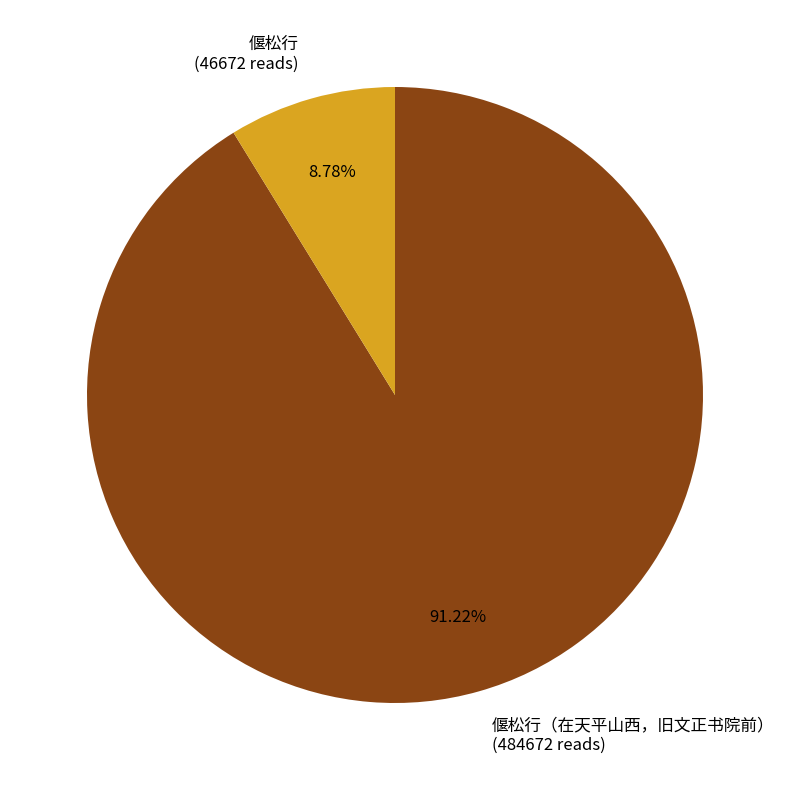

To the nearest percent, what is the average slice percentage?

50%